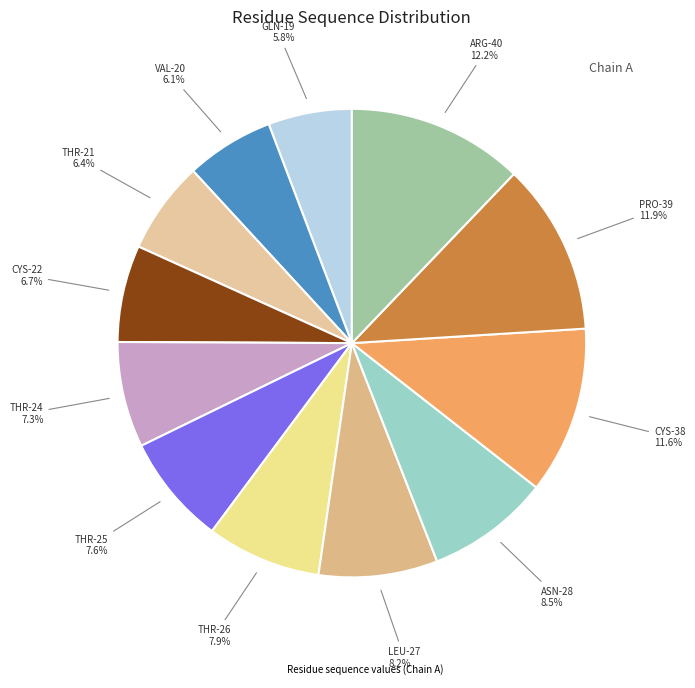

How many slices are in this pie chart?

12